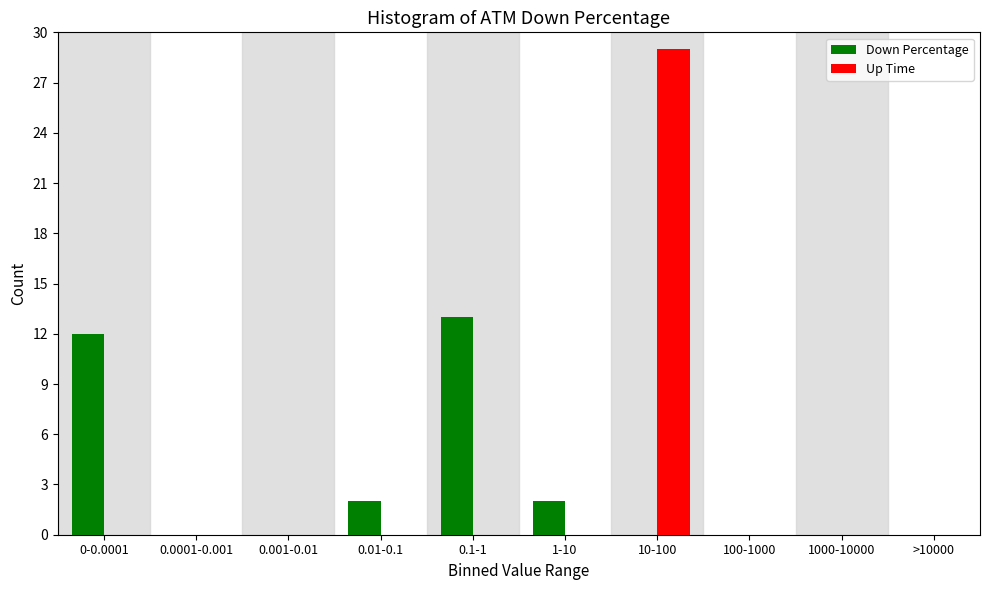

Reading left to right, transcribe all the data shown in this chart.

Down Percentage: 0-0.0001=12	0.0001-0.001=0	0.001-0.01=0	0.01-0.1=2	0.1-1=13	1-10=2	10-100=0	100-1000=0	1000-10000=0	>10000=0
Up Time: 0-0.0001=0	0.0001-0.001=0	0.001-0.01=0	0.01-0.1=0	0.1-1=0	1-10=0	10-100=29	100-1000=0	1000-10000=0	>10000=0